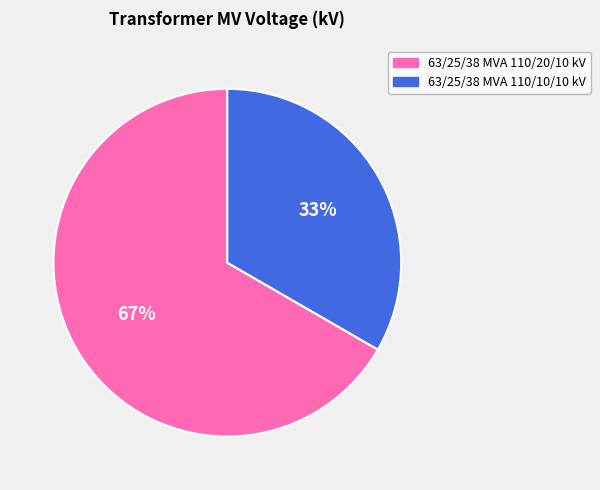

Between 63/25/38 MVA 110/10/10 kV and 63/25/38 MVA 110/20/10 kV, which is larger?

63/25/38 MVA 110/20/10 kV